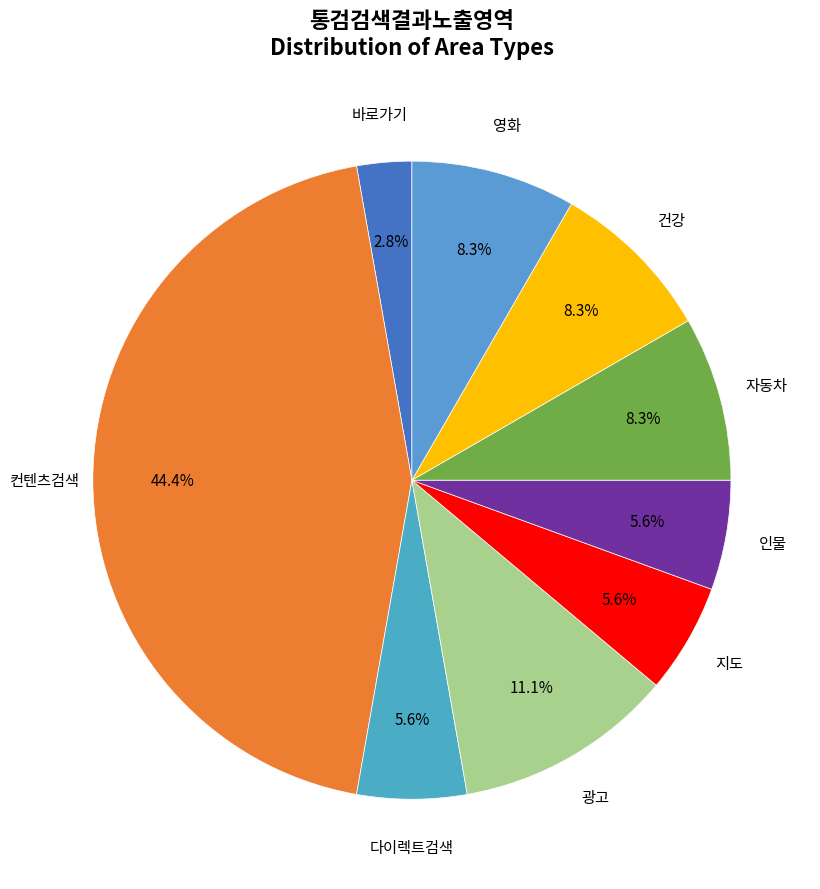

Which slice is the largest?

컨텐츠검색